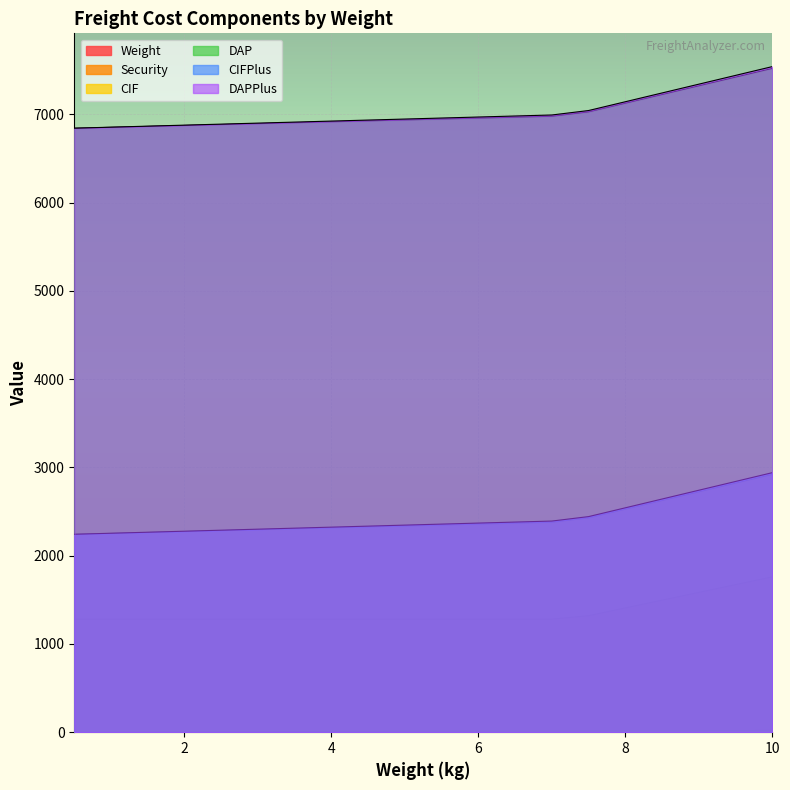

Which category has the highest value across all series?

10.0